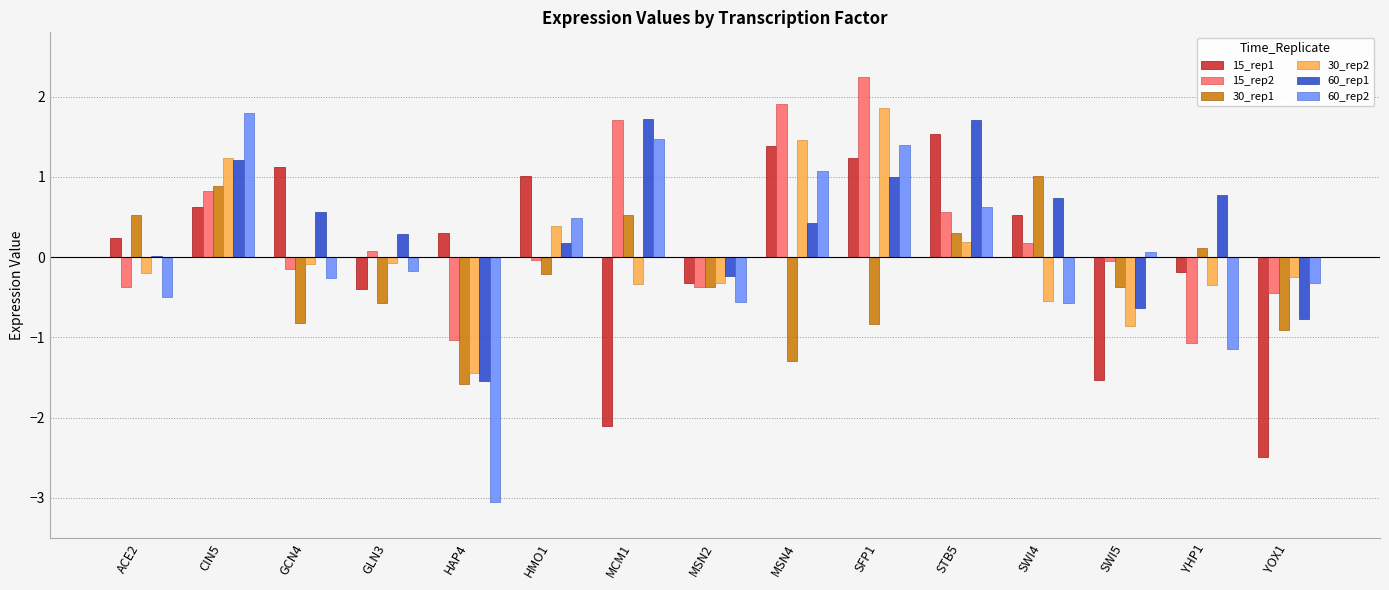

What is the difference between the 15_rep1 values at GLN3 and STB5?

1.9